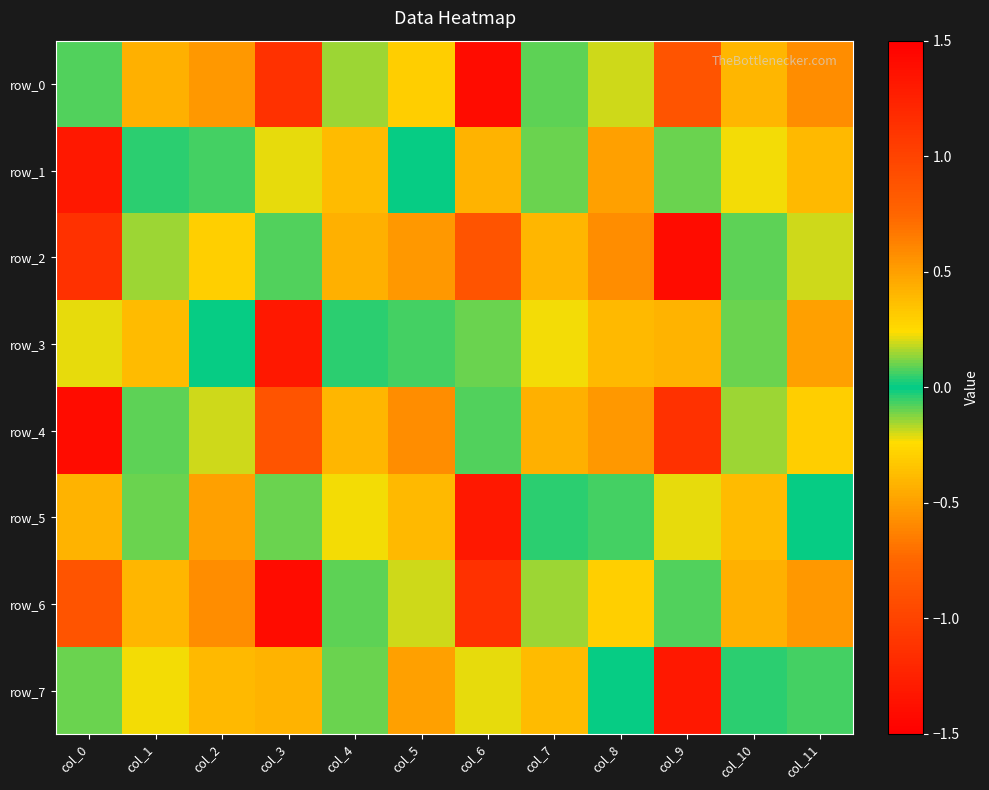

What value does the row_4 series have at col_6?

0.1